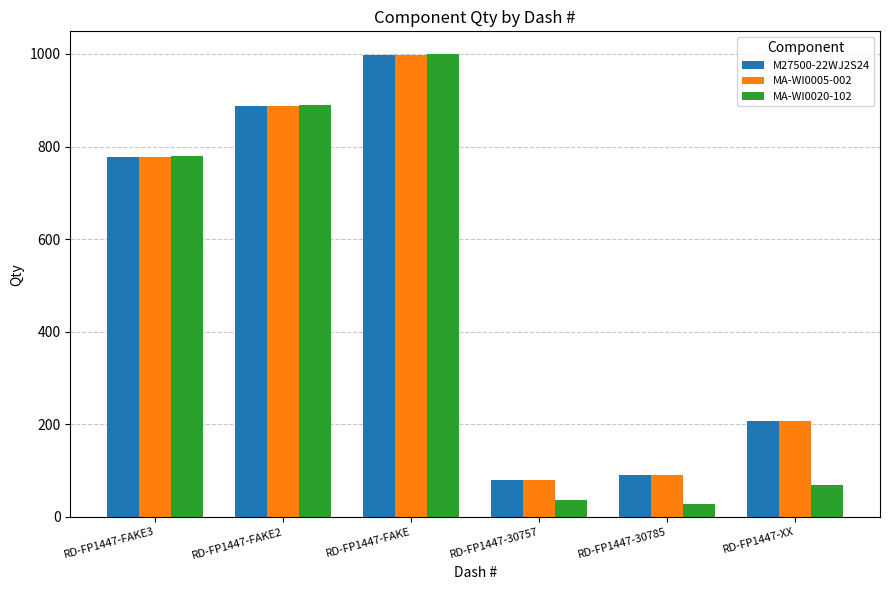

What is the spread (max minus min) of values at RD-FP1447-FAKE2?

2